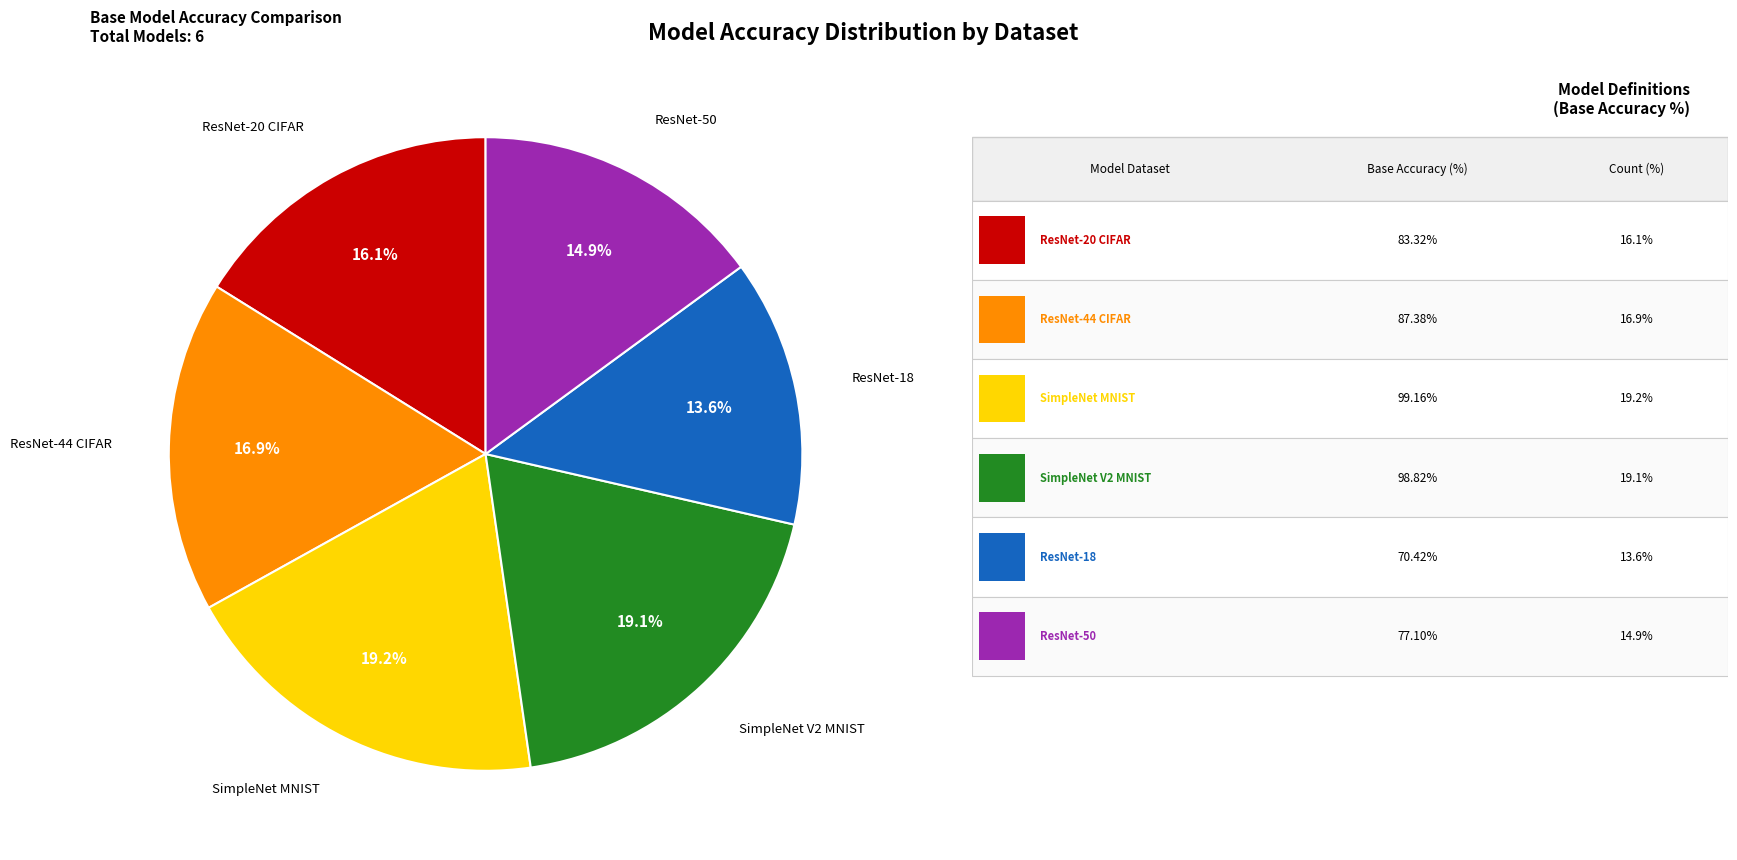

How many segments does this pie chart have?

6